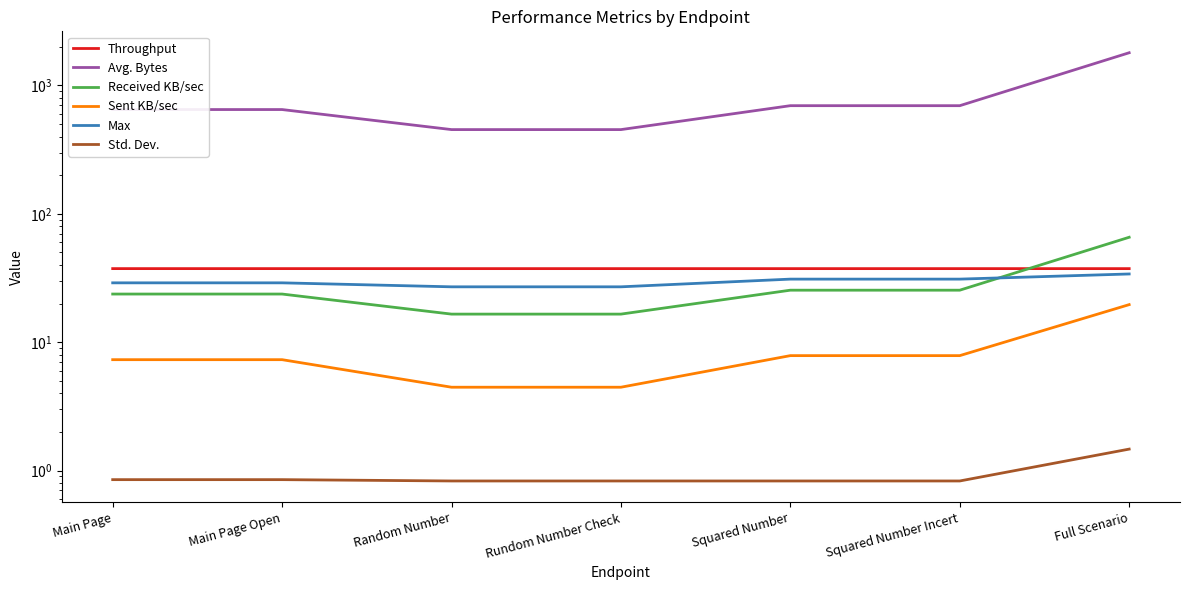

Where is Sent KB/sec nearest to the value 12?

Squared Number